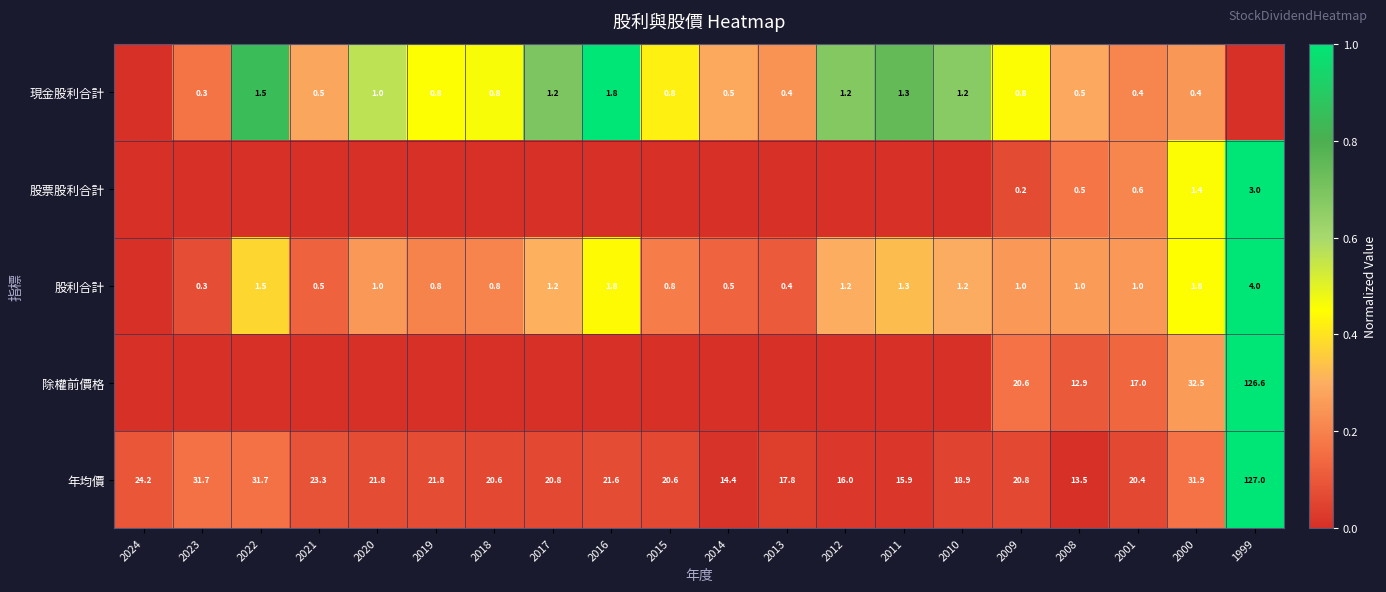

Is it true that 現金股利合計 equals 0.8 at 2021?

False